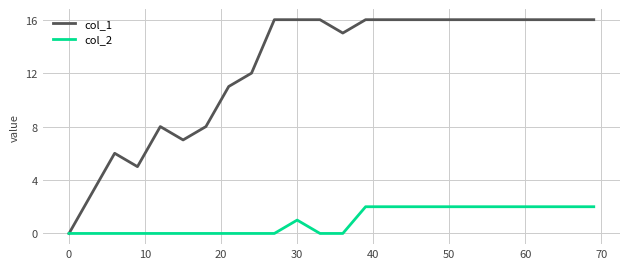

Which series has the largest range (max minus min)?

col_1